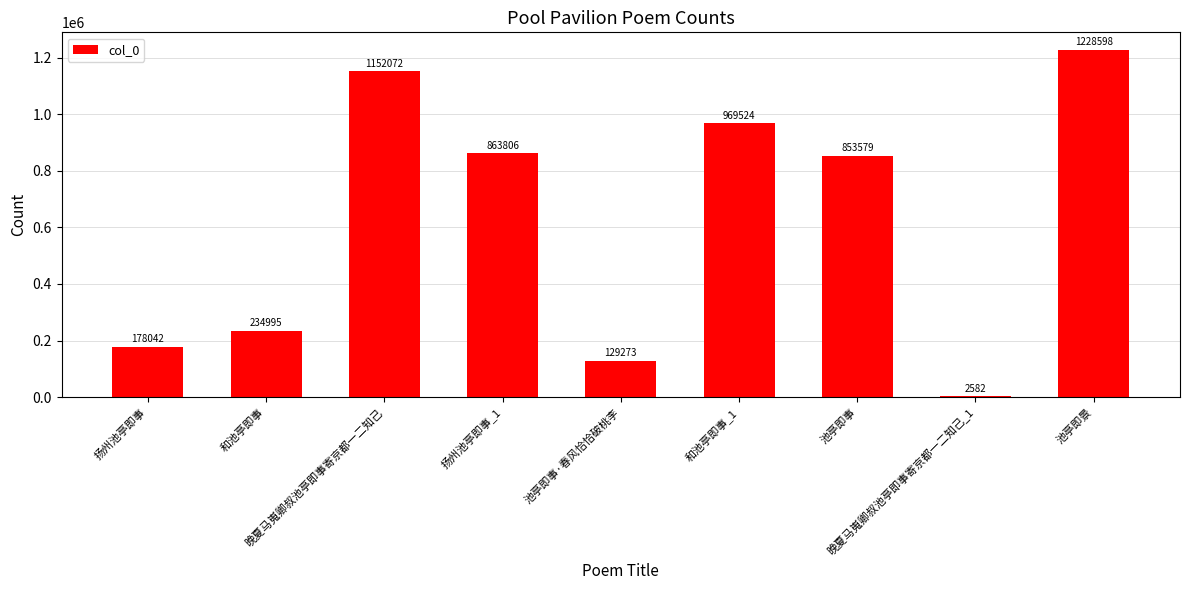

Is it true that the value at 池亭即事 is 853579?

True